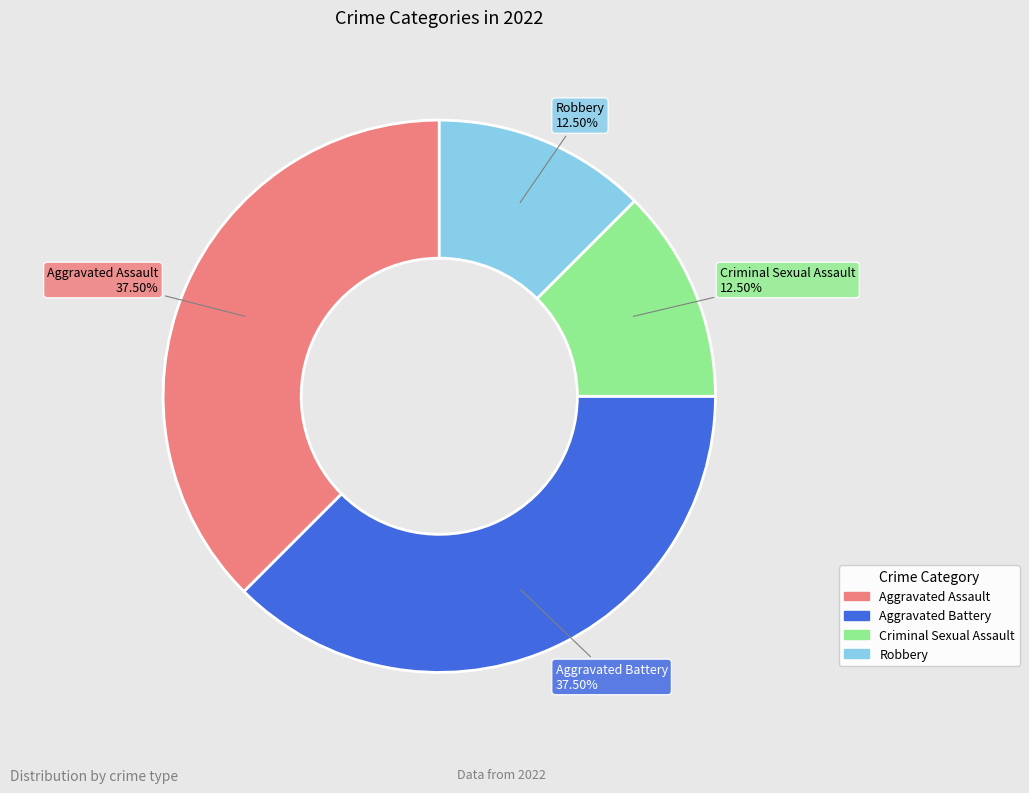

Does Robbery account for over 50% of the chart?

No